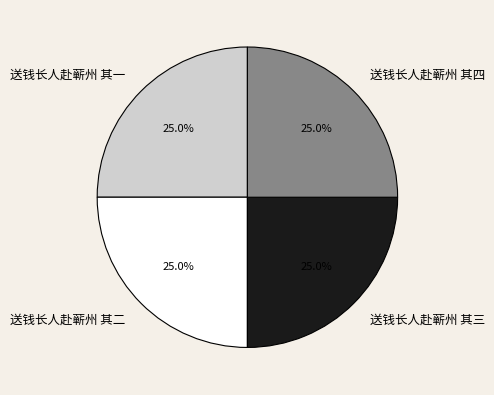

Combined, what portion of the pie is 送钱长人赴蕲州 其四 and 送钱长人赴蕲州 其一?

50.0%